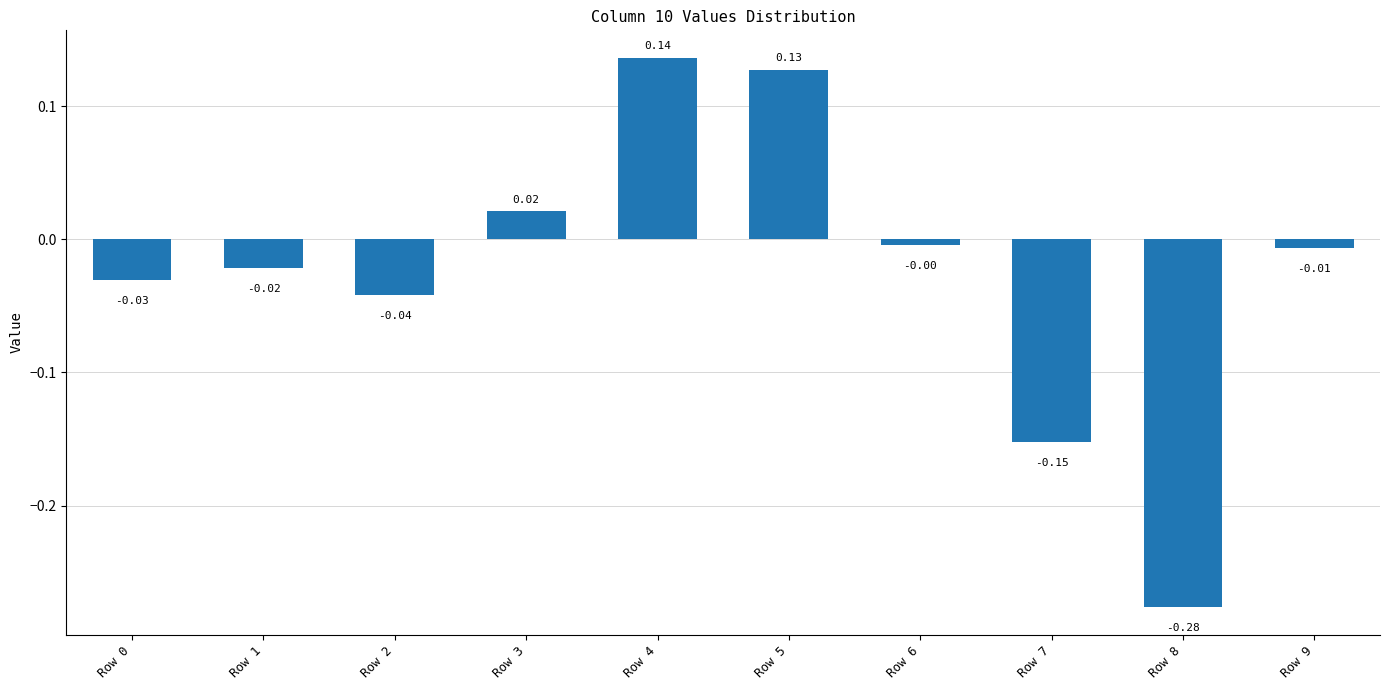

How many values are below 0?

7